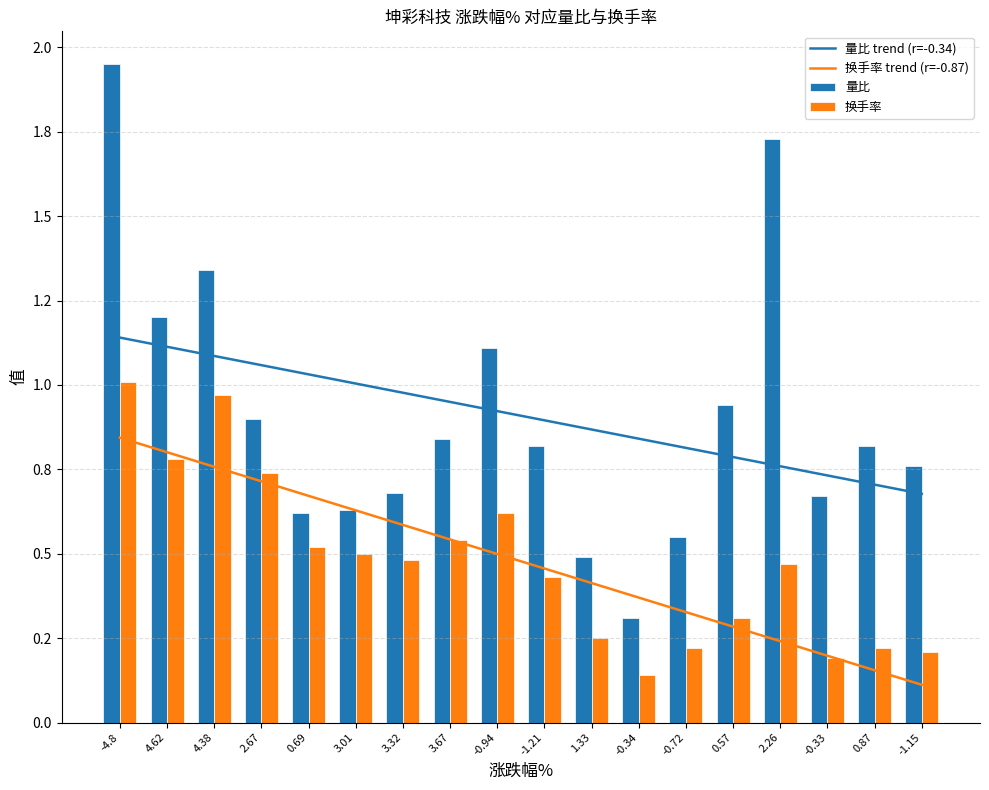

What is the label of the 2nd bar from the left?

4.62